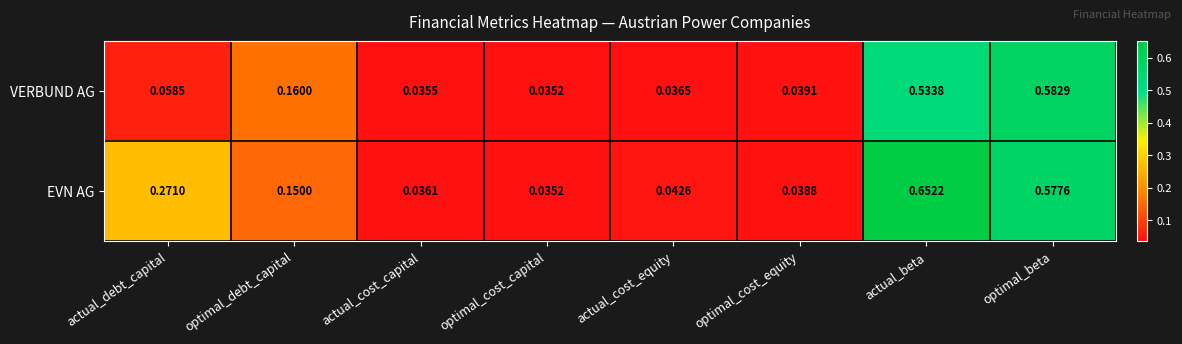

At which category is the sum across all series the highest?

actual_beta